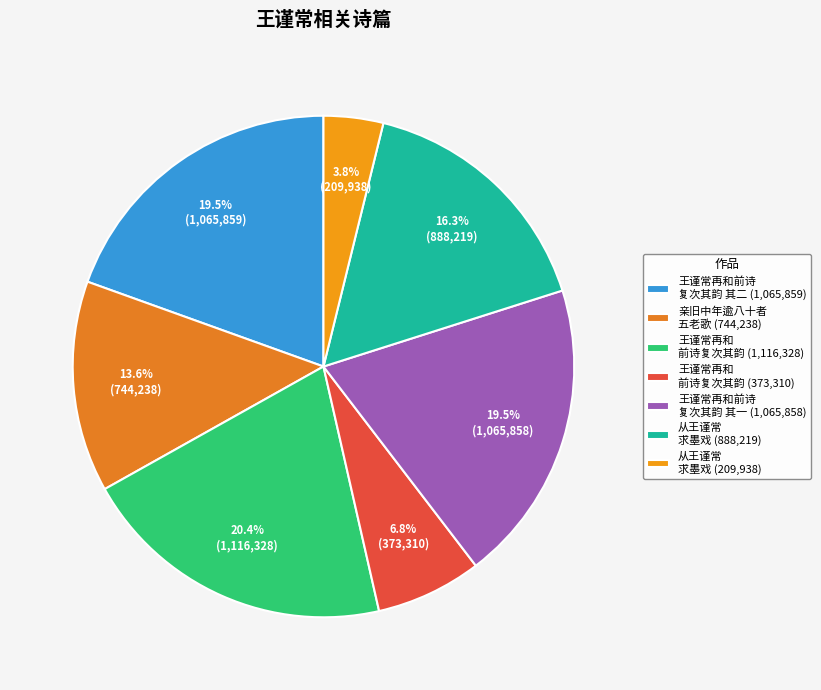

How many slices are in this pie chart?

7